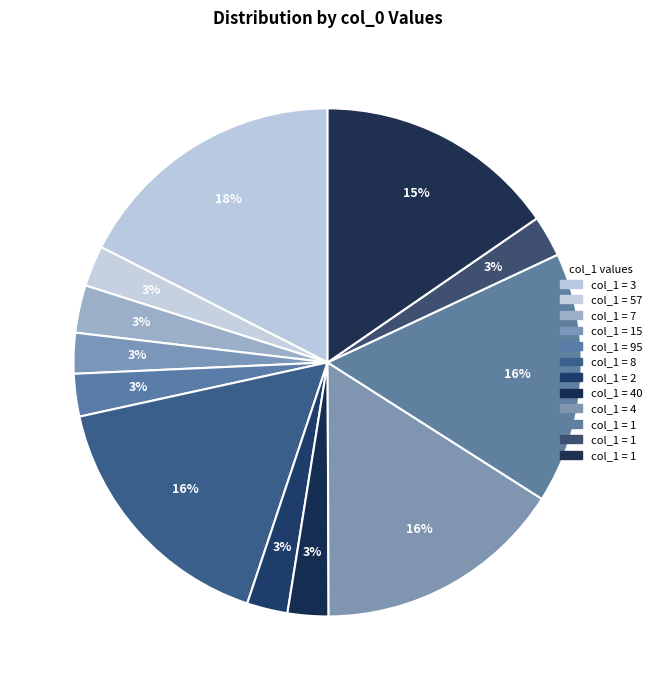

What is the smallest slice in the pie chart?

15